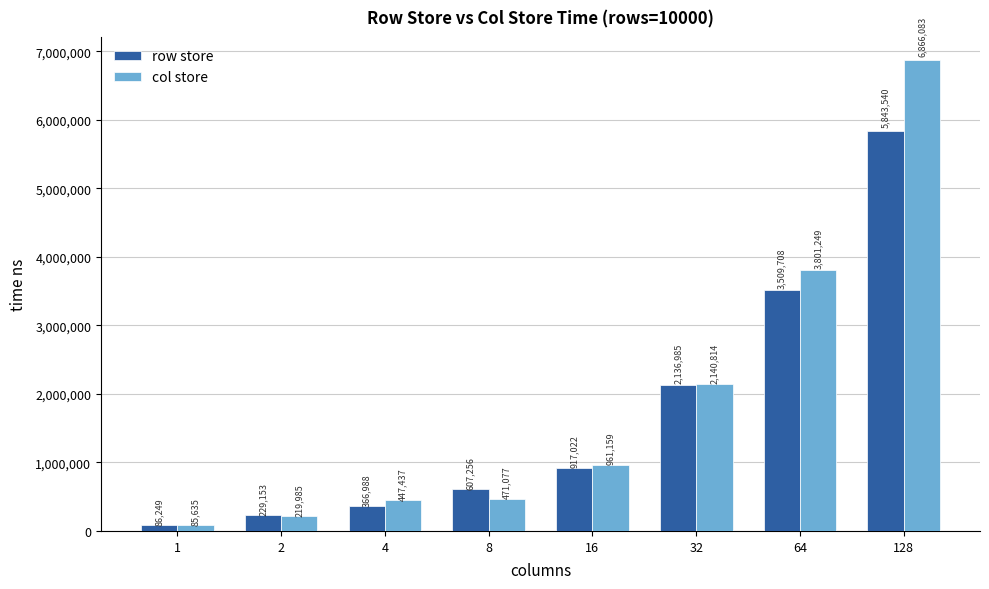

What is the sum of the row store values at 2 and 16?

1146175